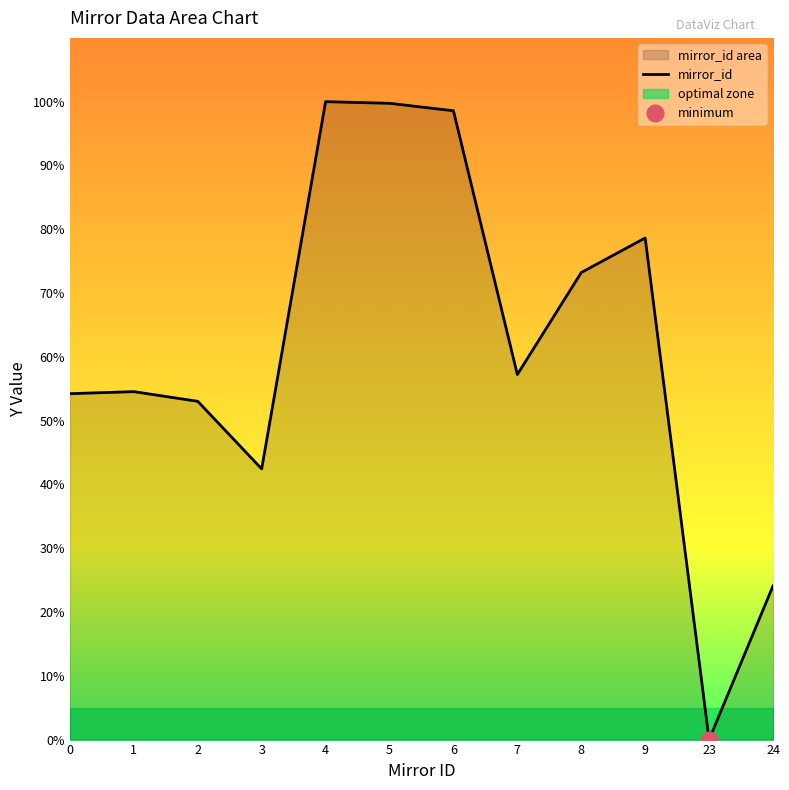

True or false: the data shows 0.0 at 23.

True